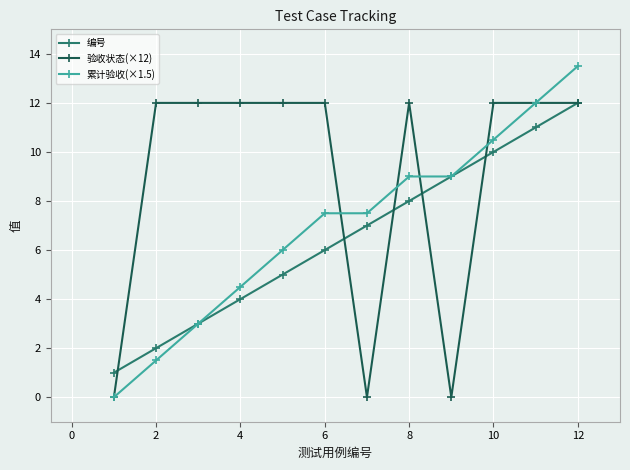

What is the value of the 验收状态(×12) point at the 10th from the left?

12.0